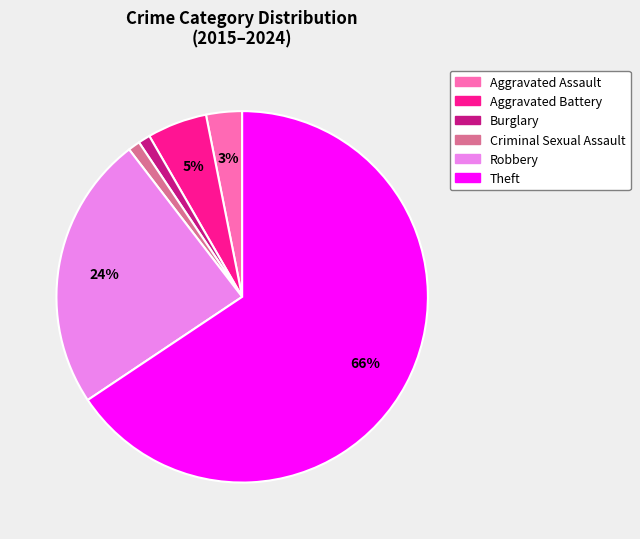

What percentage is the Aggravated Assault slice, to the nearest percent?

3%